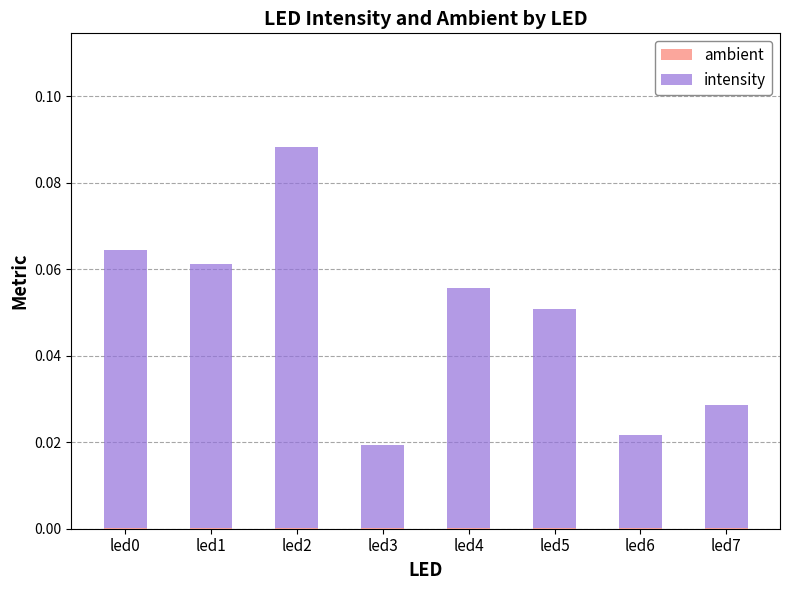

At which category is the sum across all series the highest?

led2